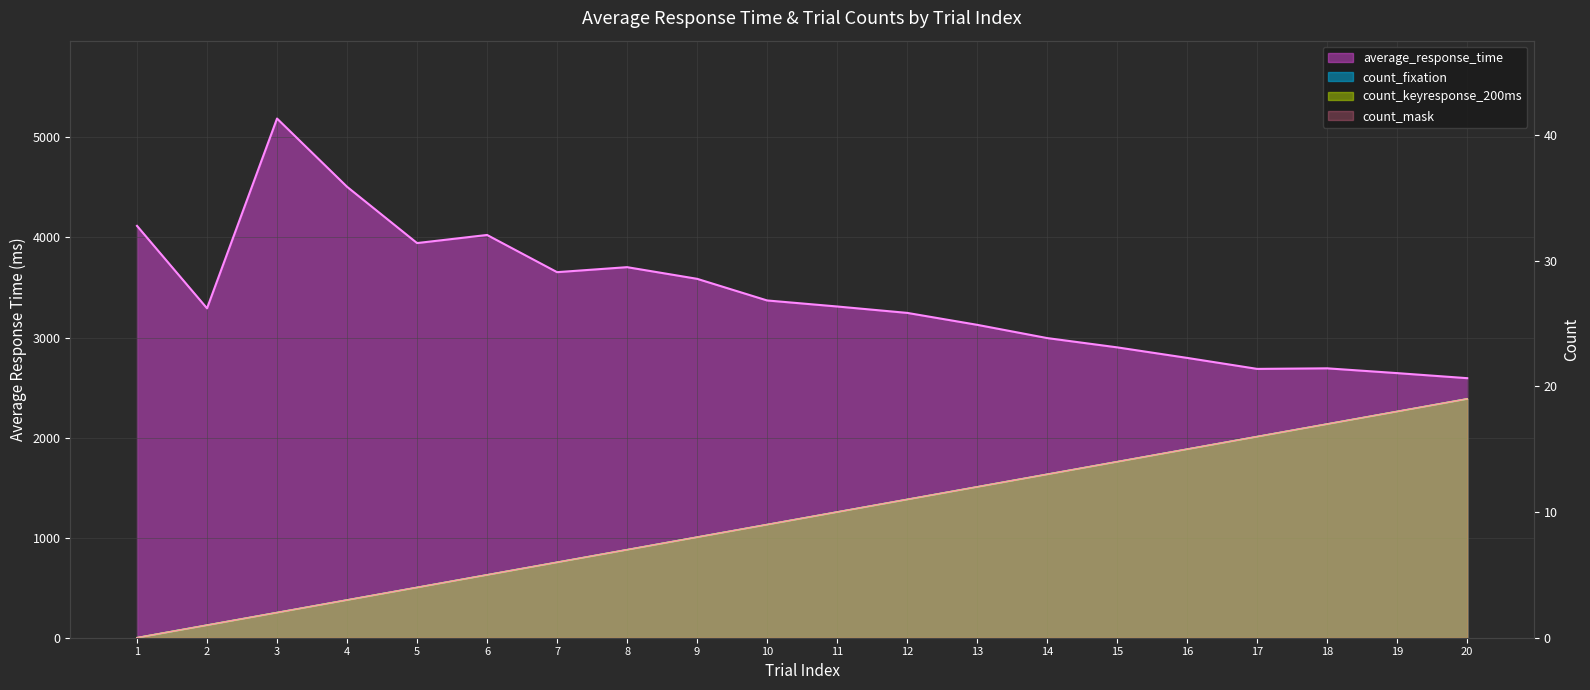

Which label corresponds to the smallest value in the chart?

1